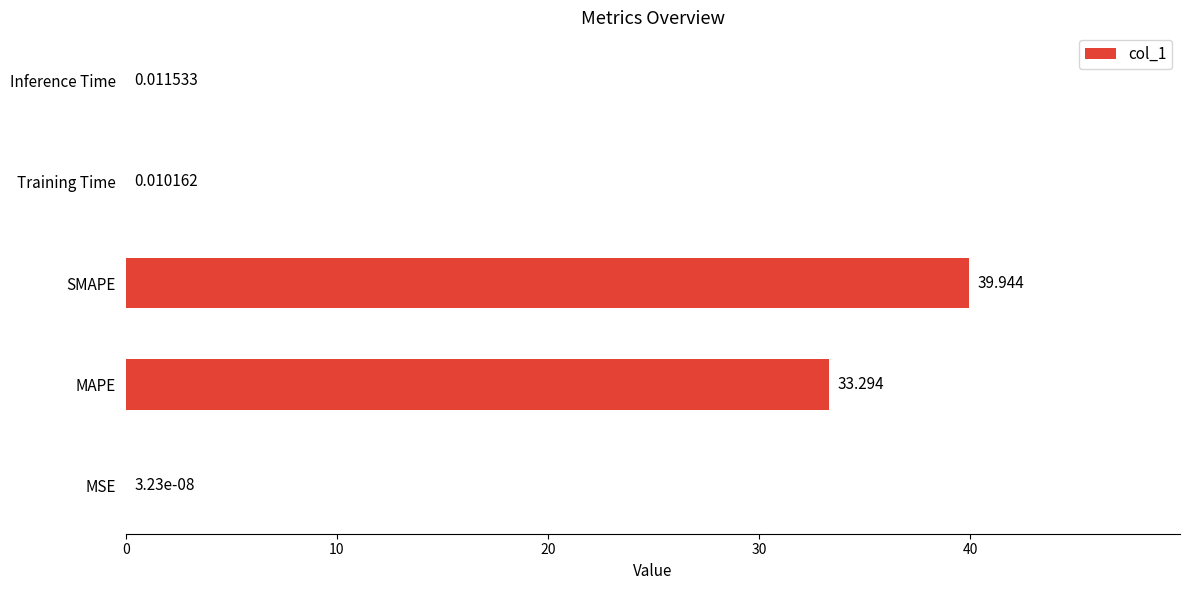

Between SMAPE and MSE, which is larger?

SMAPE